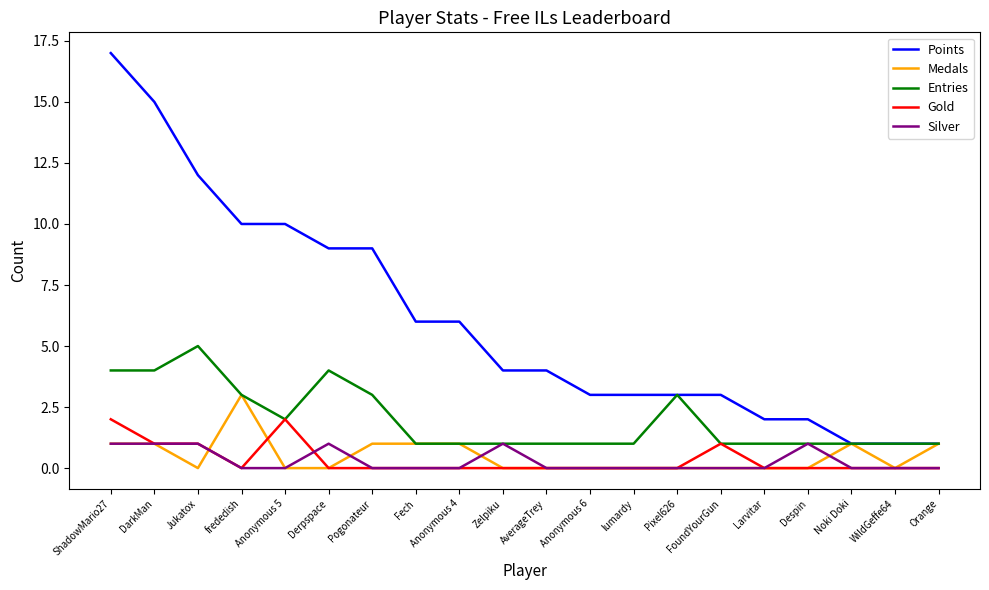

What position from the left is WildGeffe64?

19